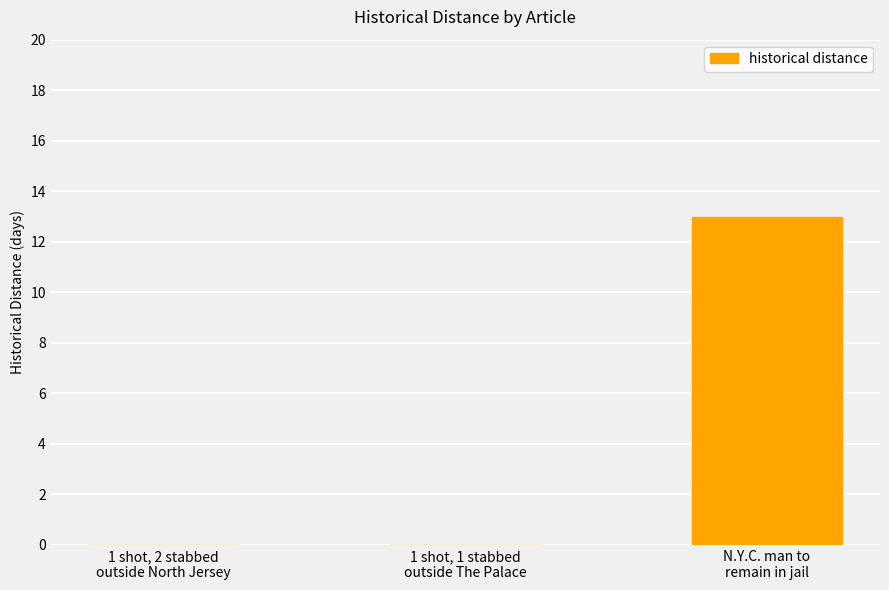

Read the value at N.Y.C. man to
remain in jail, to the nearest 10.

10